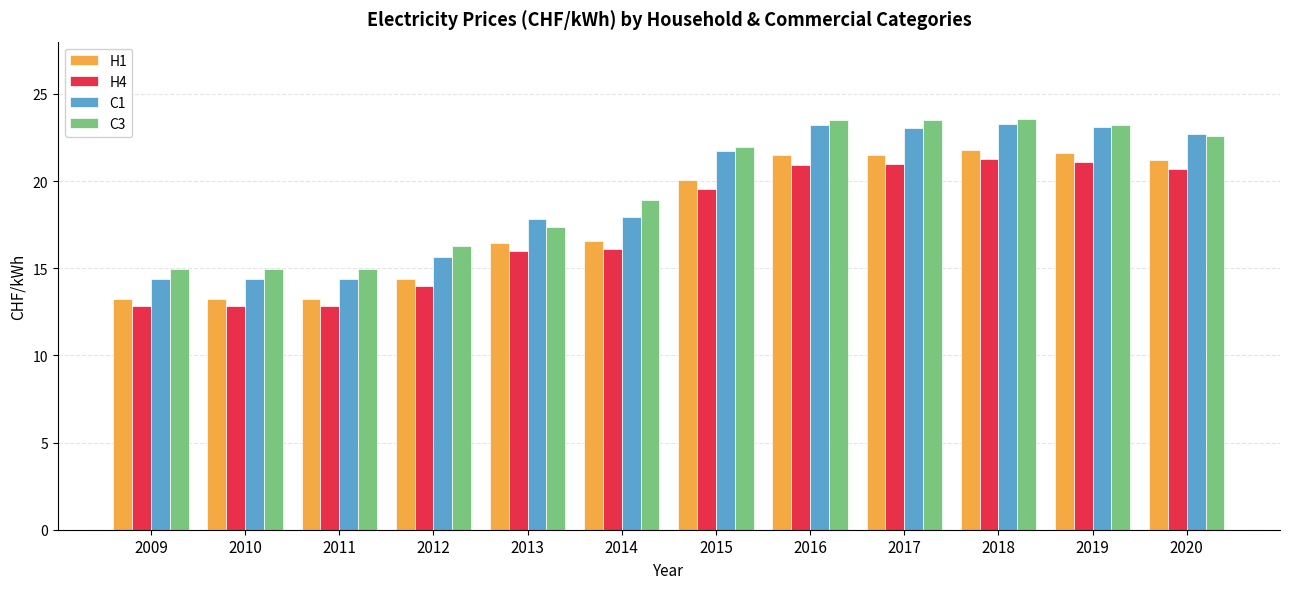

Are the bars grouped side by side (vs. stacked)?

Yes